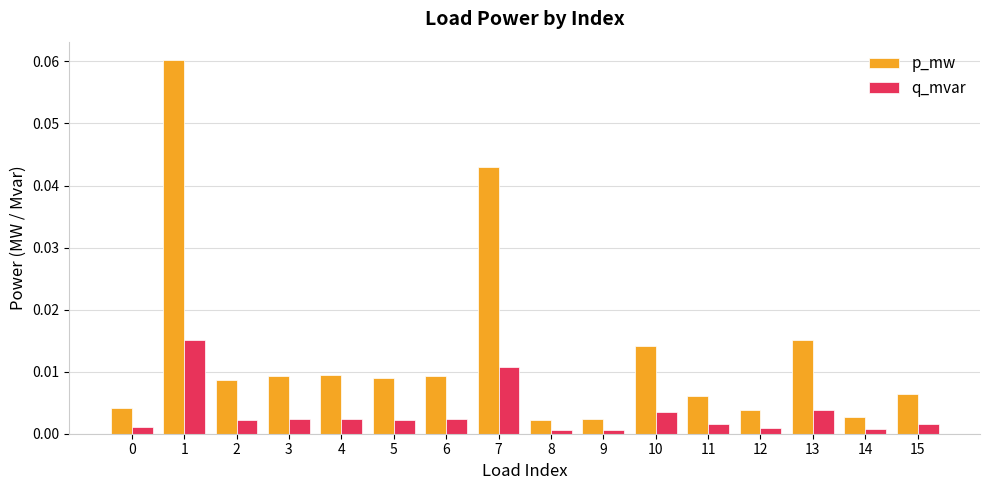

List the series in order of their overall mean, lowest first.

q_mvar, p_mw